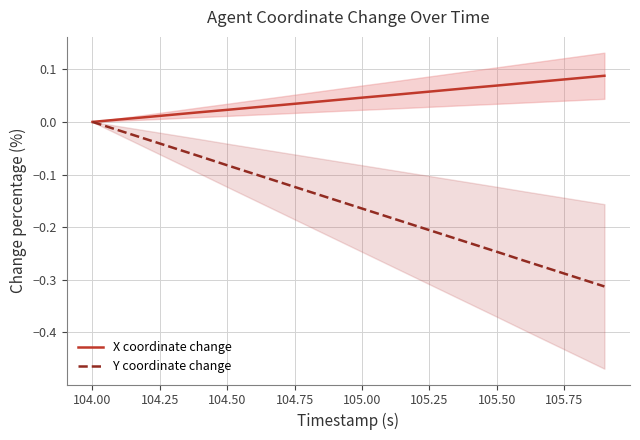

True or false: Y coordinate change and X coordinate change intersect in this chart.

False